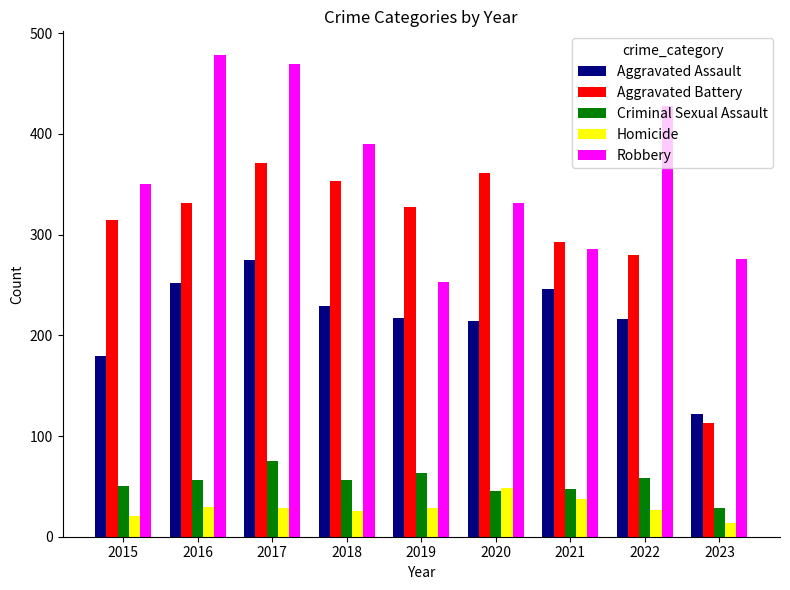

True or false: Robbery has a value of 565 at 2022.

False